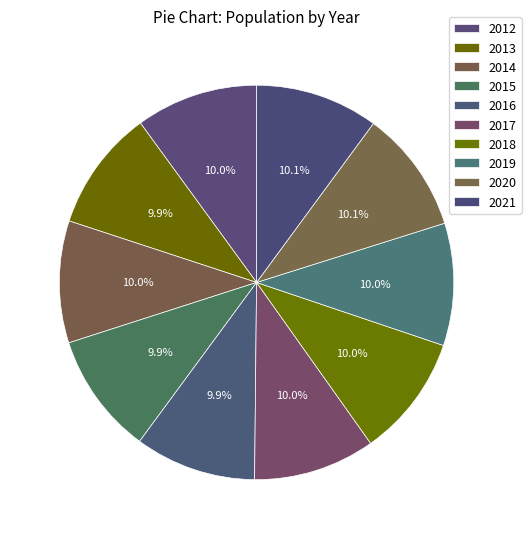

Rank the categories by value from lowest to highest.

2013, 2016, 2015, 2017, 2014, 2018, 2012, 2019, 2020, 2021